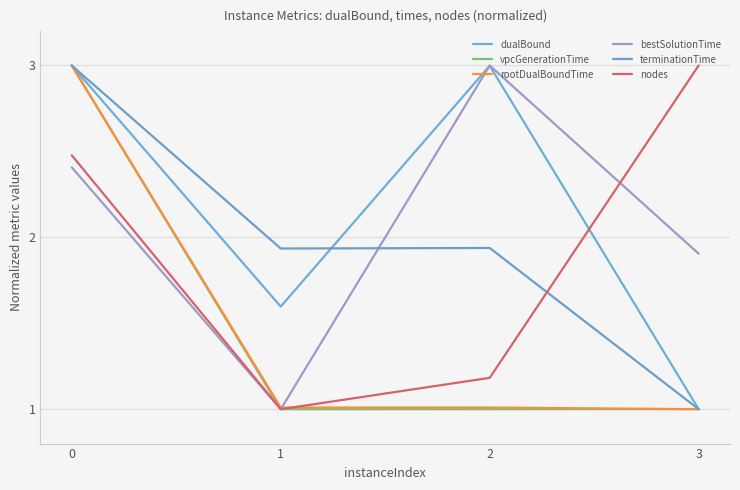

How many intersections are there between bestSolutionTime and dualBound?

1